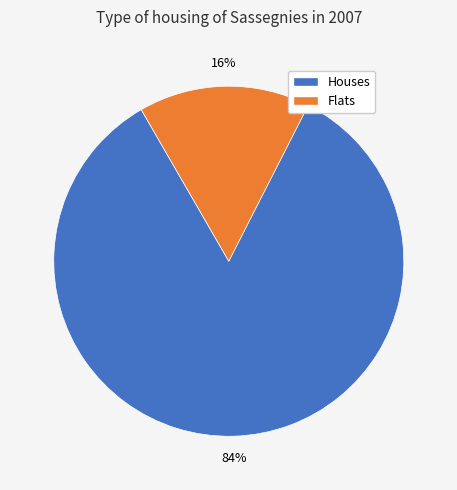

Which category has the biggest portion of the pie?

Houses